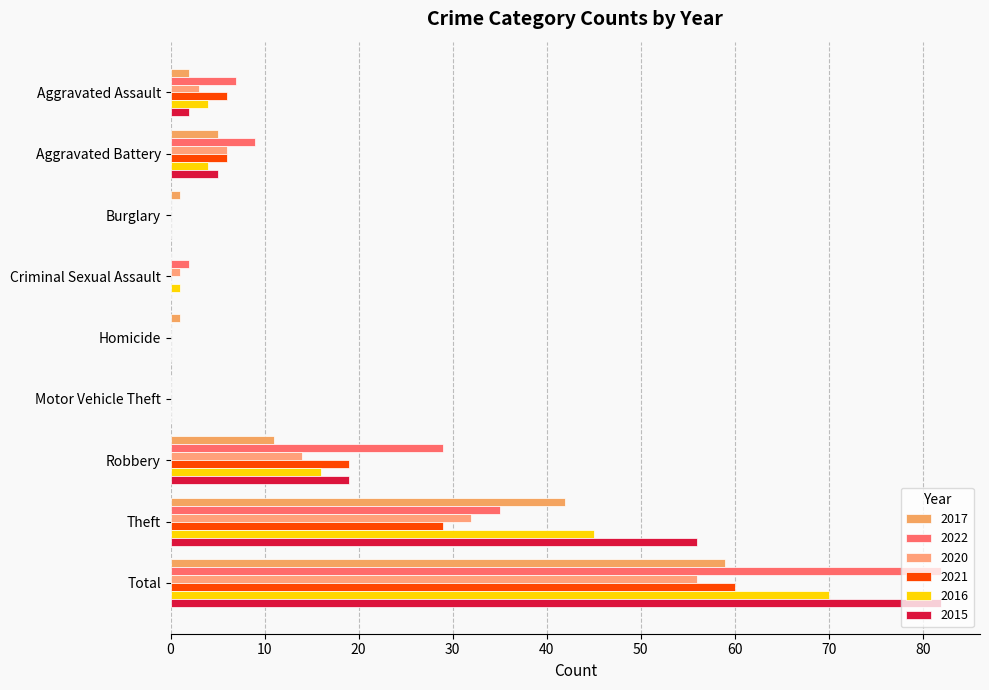

True or false: 2016 has a value of 6 at Aggravated Assault.

False